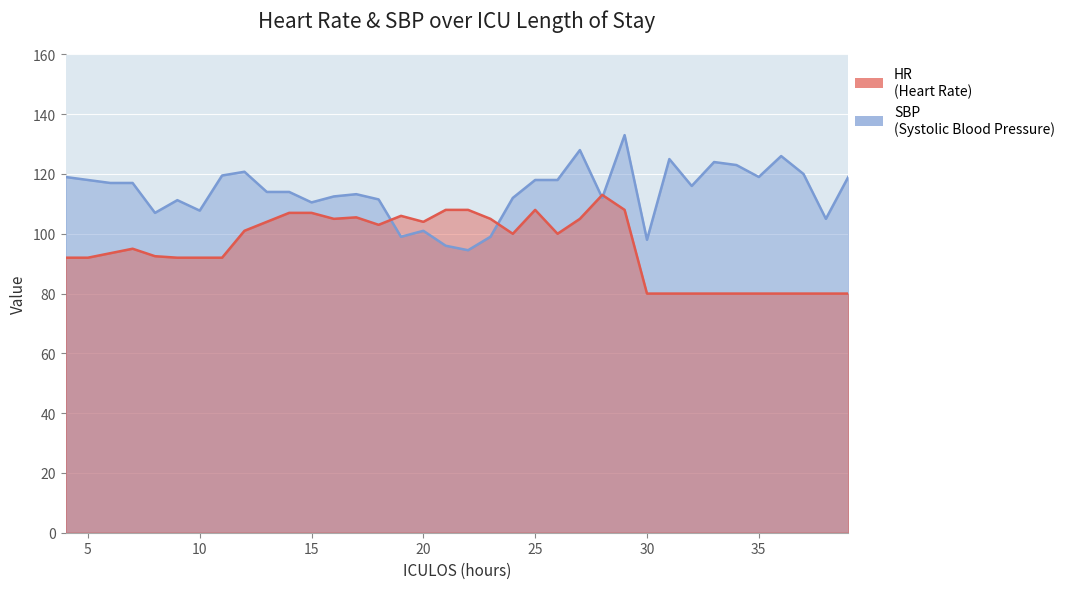

Rank the series by their average value, from lowest to highest.

HR, SBP